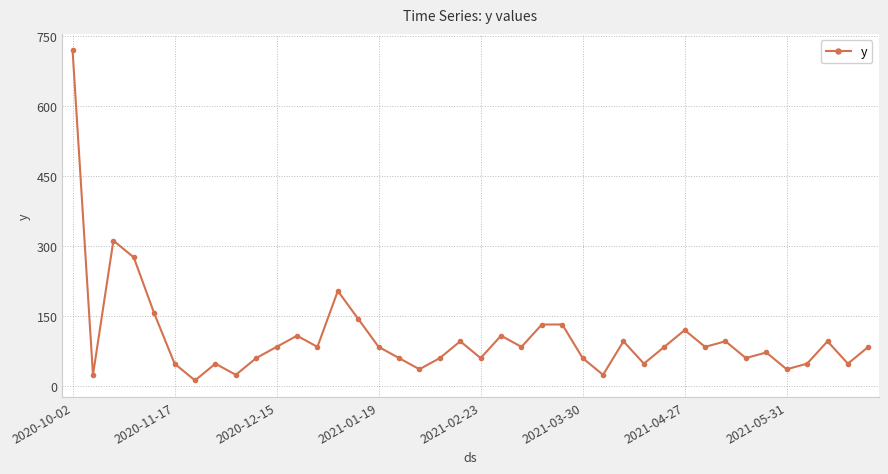

What is the maximum value shown in the chart?

720